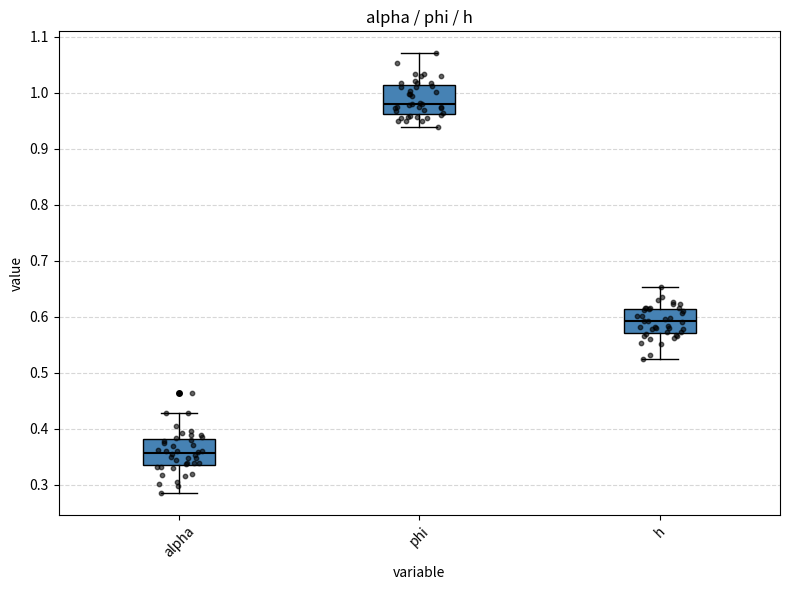

Reading left to right, transcribe this box plot: for each box, give where its median line is, the range the box spans, and where its two whiskers end, as read against the y-axis. The values are not printed on the chart, so give them approximately, as read against the axis.

alpha: median 0.36, box 0.34 to 0.38, whiskers 0.29 to 0.43
phi: median 0.98, box 0.96 to 1.01, whiskers 0.94 to 1.07
h: median 0.59, box 0.57 to 0.61, whiskers 0.52 to 0.65